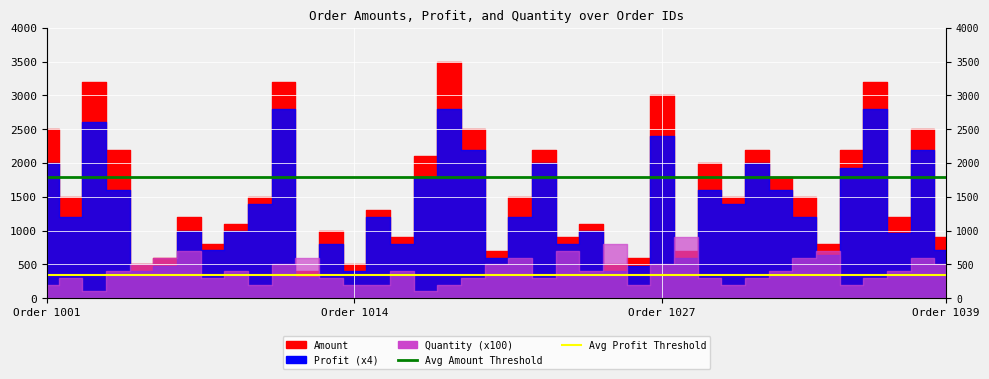

Is the value of Avg Amount Threshold at 32 greater than the value of Avg Profit Threshold at 31?

Yes